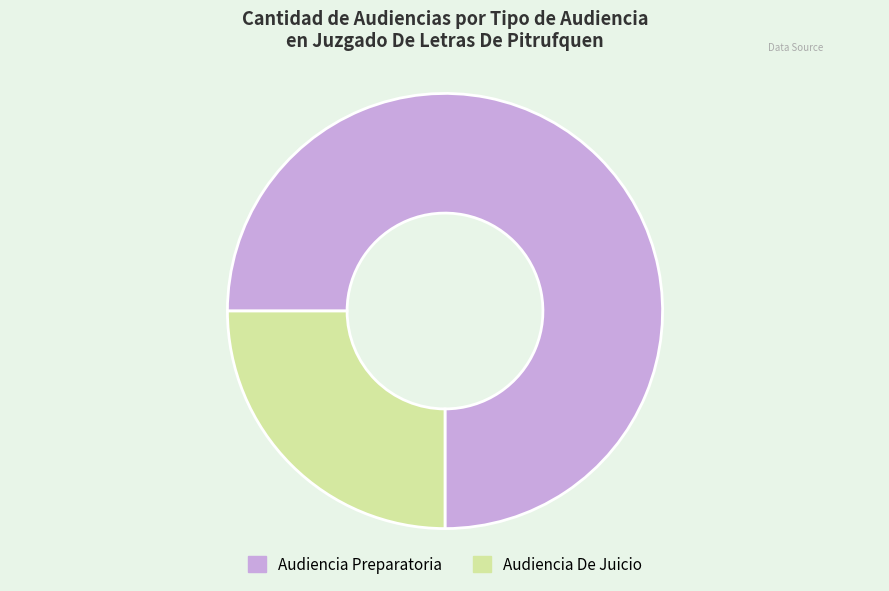

Is it true that Audiencia Preparatoria is 61% of the pie?

False